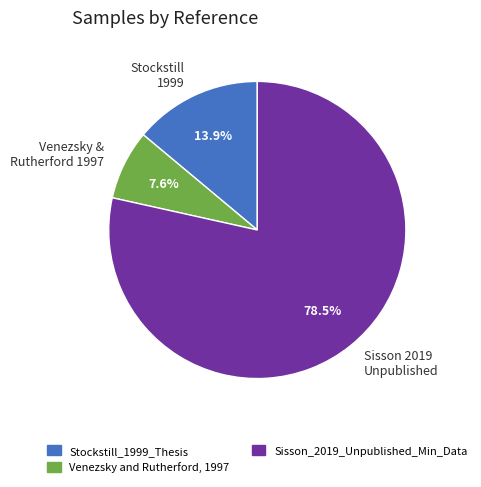

To the nearest percent, what is the difference between the largest and smallest slice percentages?

71%